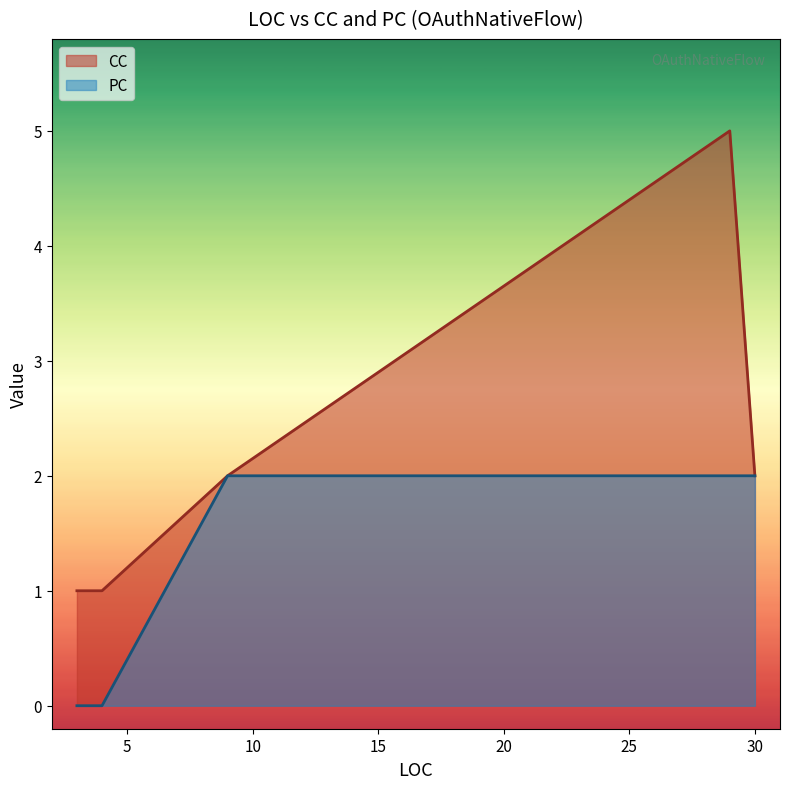

How many lines are shown in the chart?

2